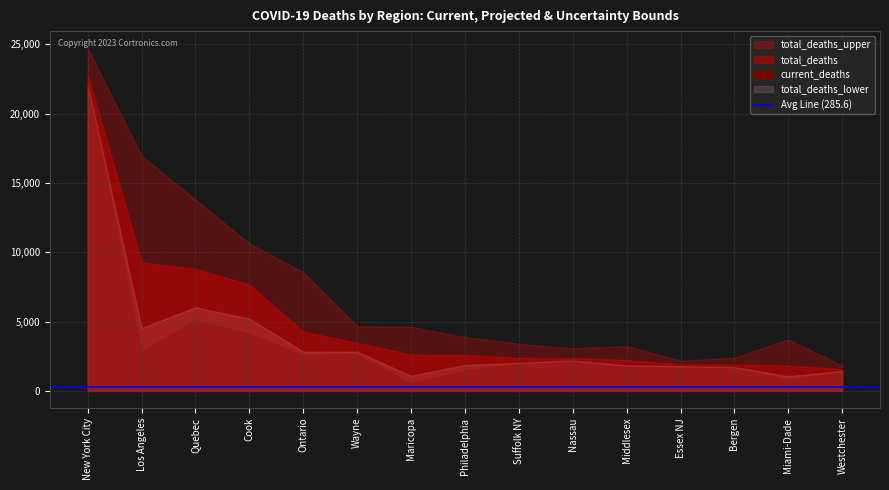

What value does the current_deaths series have at Philadelphia, to the nearest 50?

1450